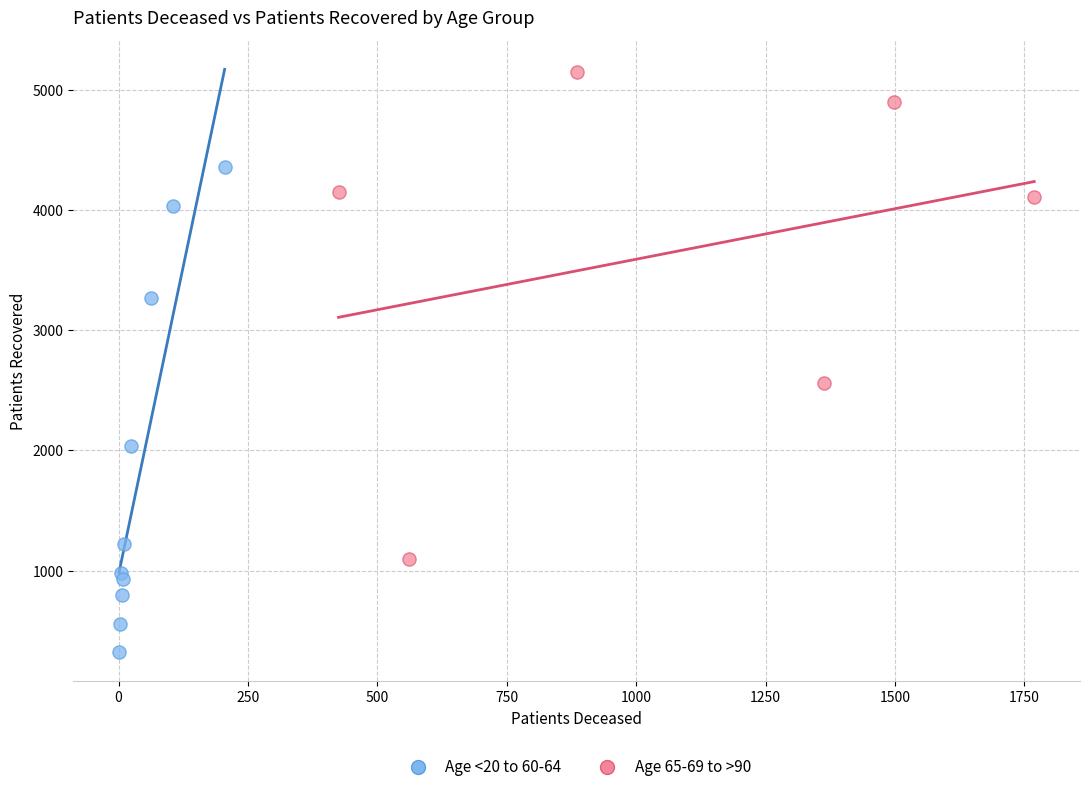

Which series contains the lowest Y value?

Age <20 to 60-64